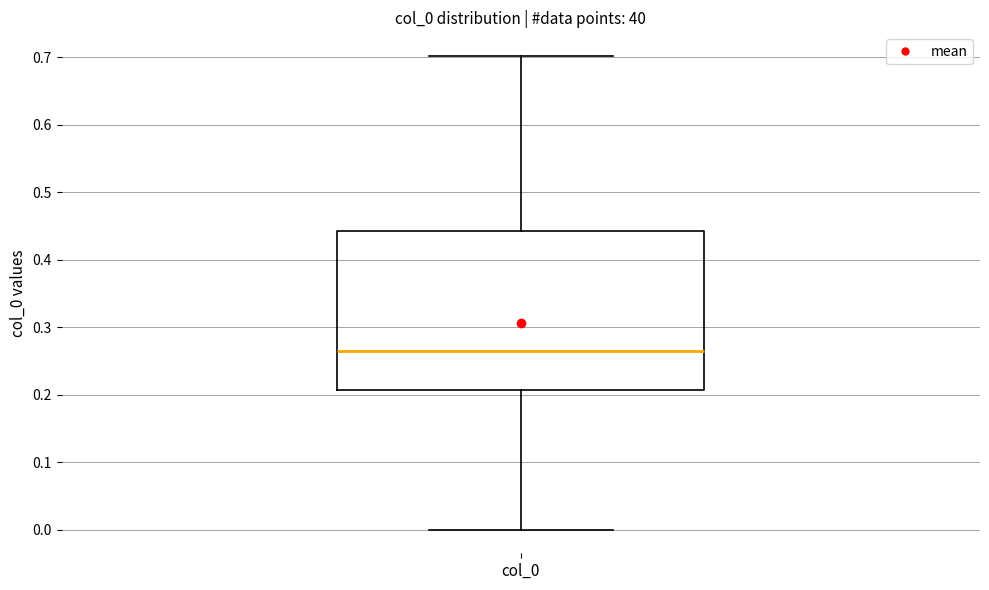

Read this box plot against the y-axis: the position of the median line, the range covered by the box, and the ends of both whiskers. The values are not printed on the chart, so give them approximately, as read against the axis.

median 0.26, box 0.21 to 0.44, whiskers 0.00 to 0.70